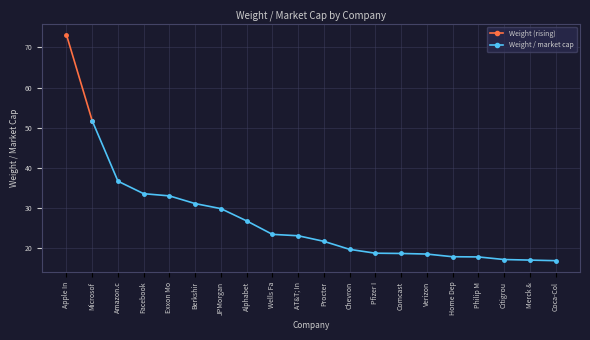

What is the smallest value displayed?

16.8